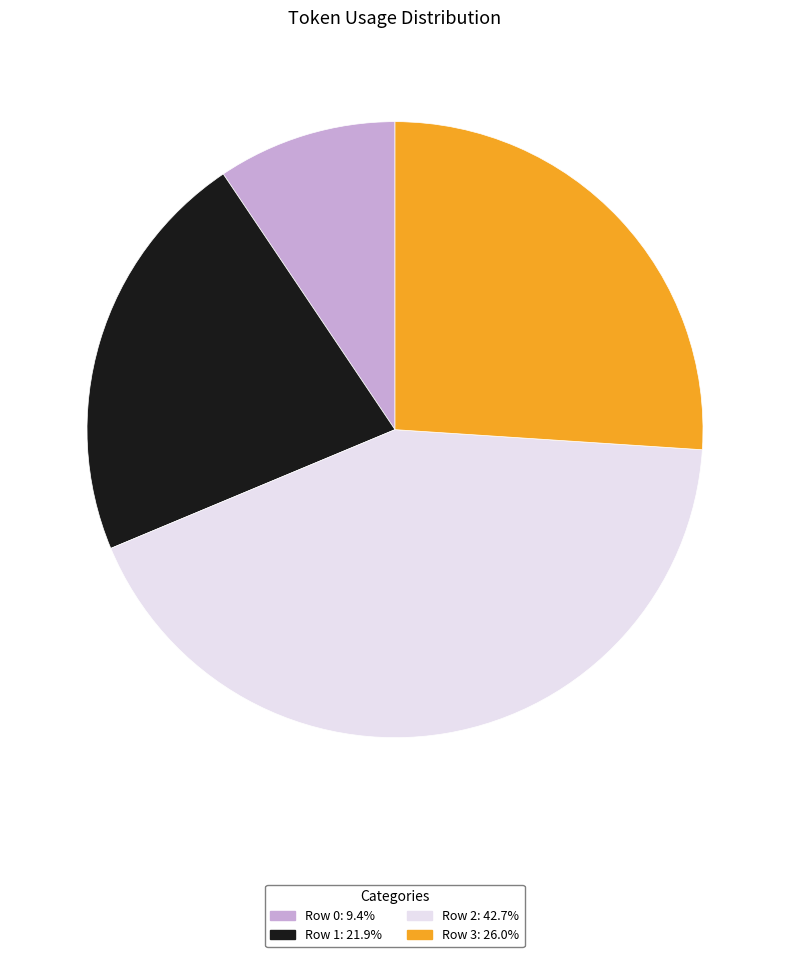

Which category has the smallest portion of the pie?

Row 0